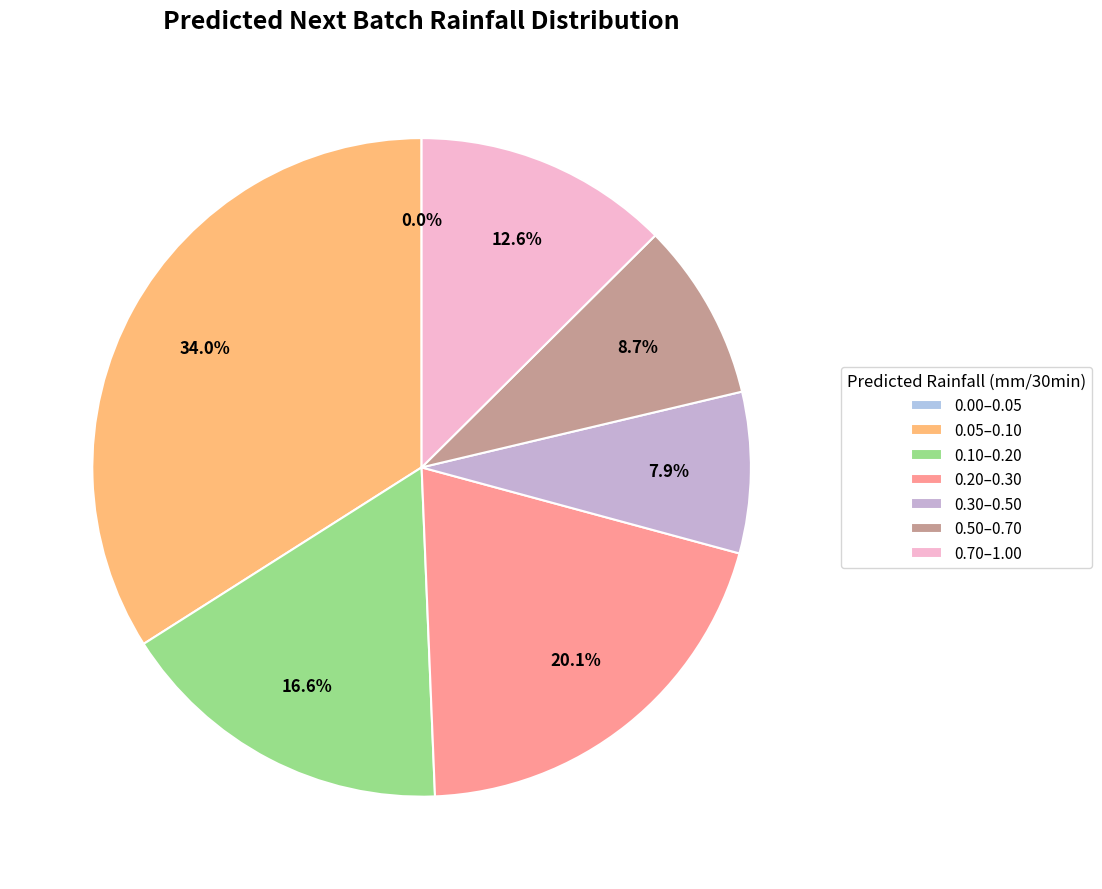

Which category has the biggest portion of the pie?

0.05–0.10